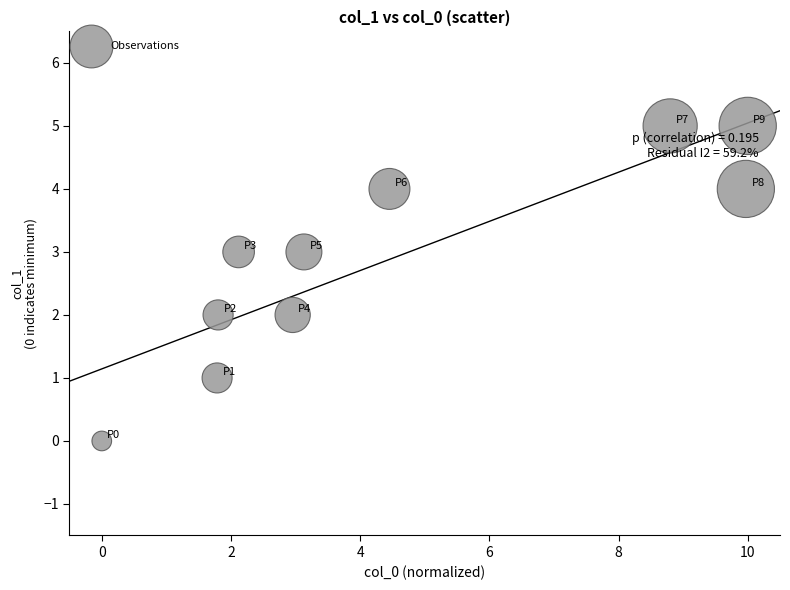

What is the range of Y values (max minus min)?

5